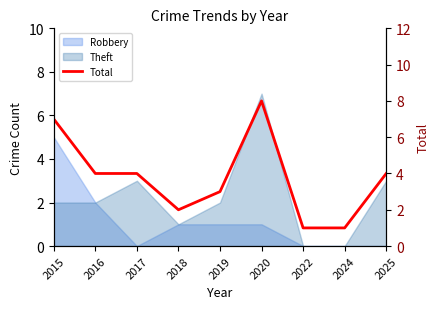

The chart shows a value of 0 at 2024. True or false?

False